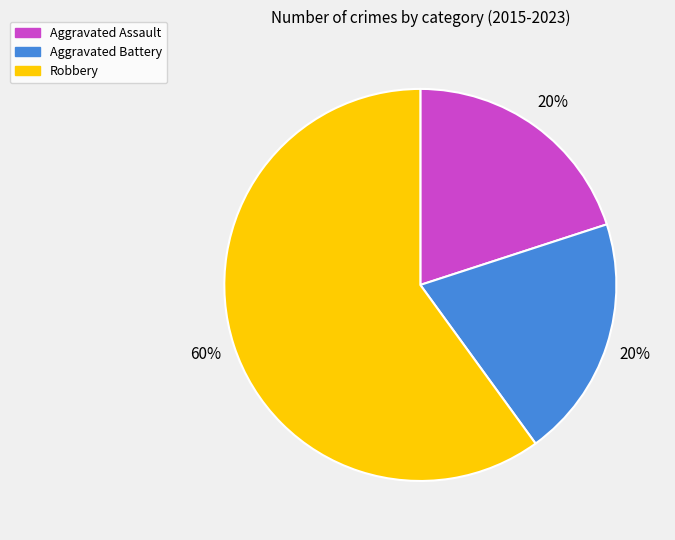

Is the sum of Robbery and Aggravated Battery greater than half?

Yes